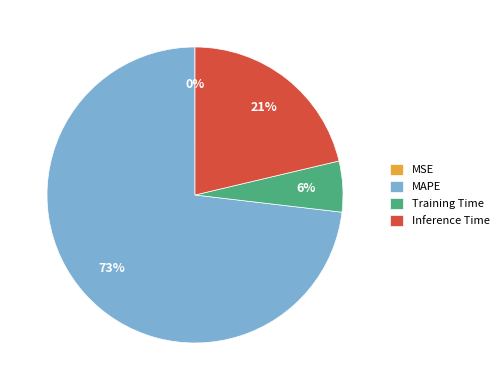

What is the largest slice in the pie chart?

MAPE